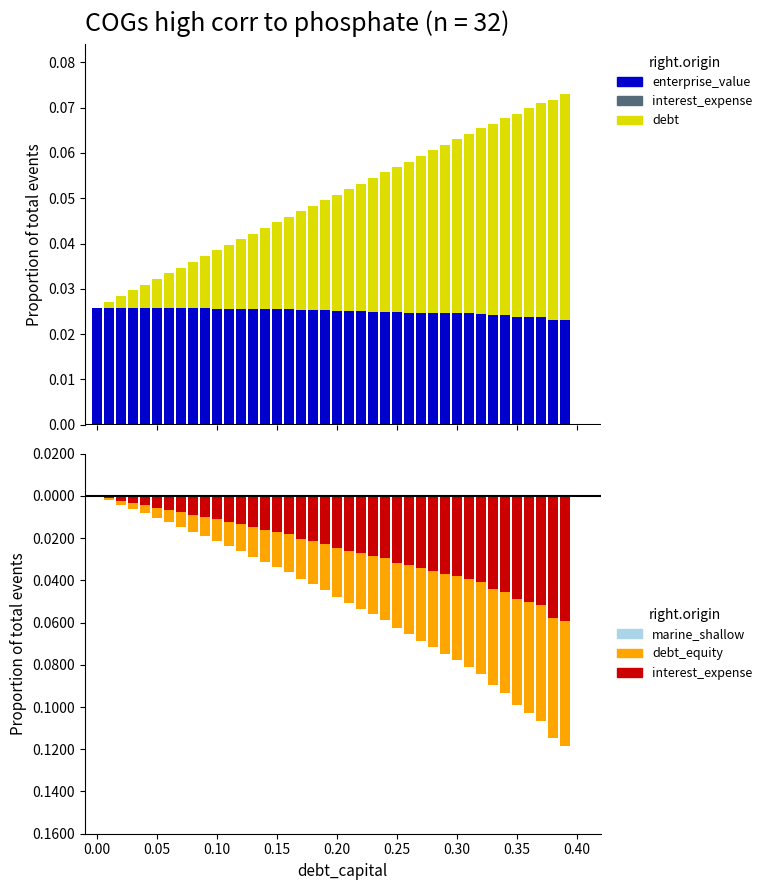

What is the sum of all enterprise_value values?

1.0